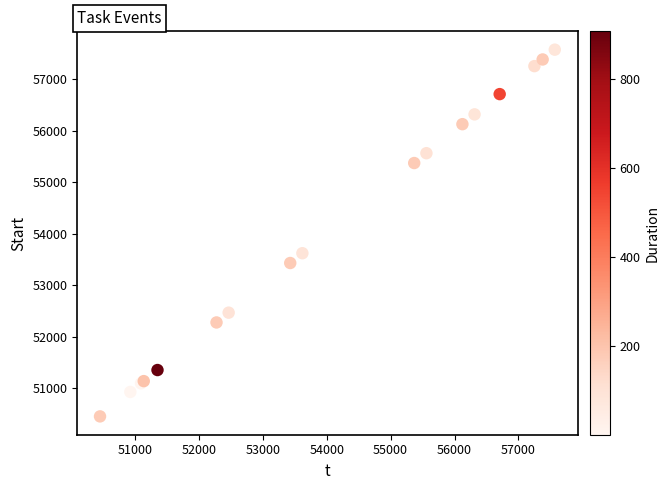

What Y value in the scatter plot is closest to 54011?

53620